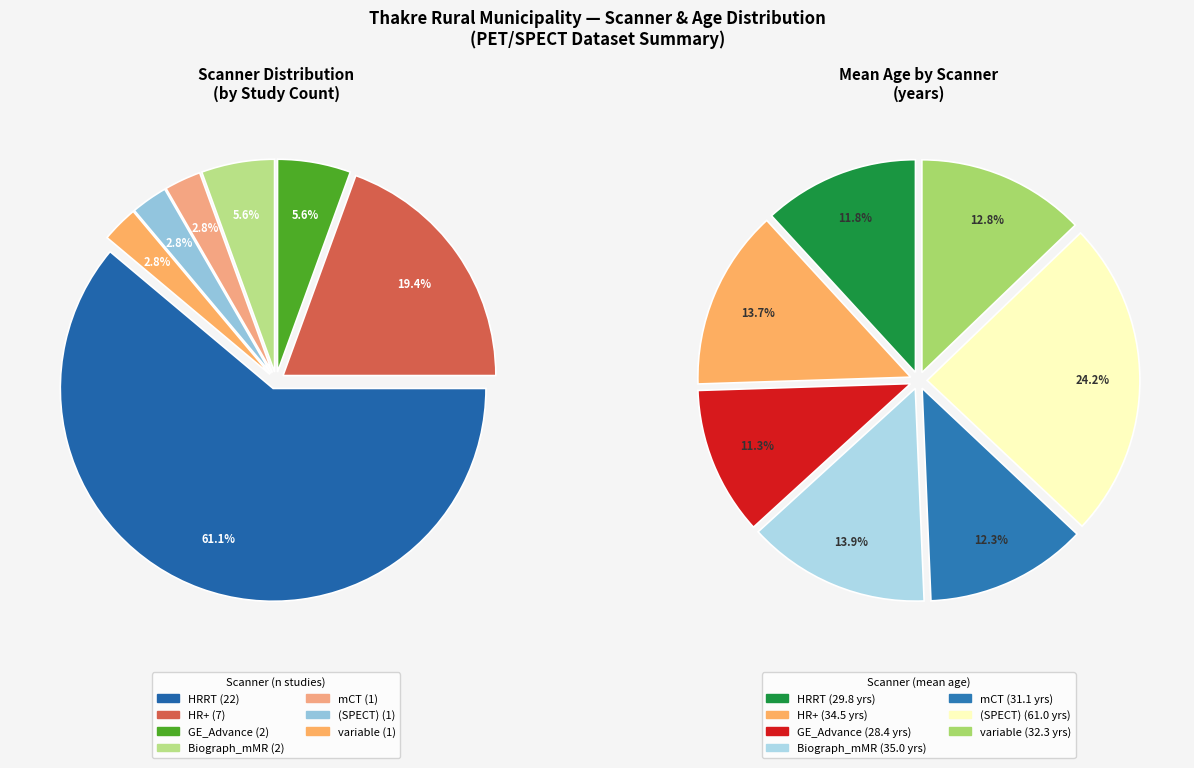

Which has a higher value, 24 or 12?

24